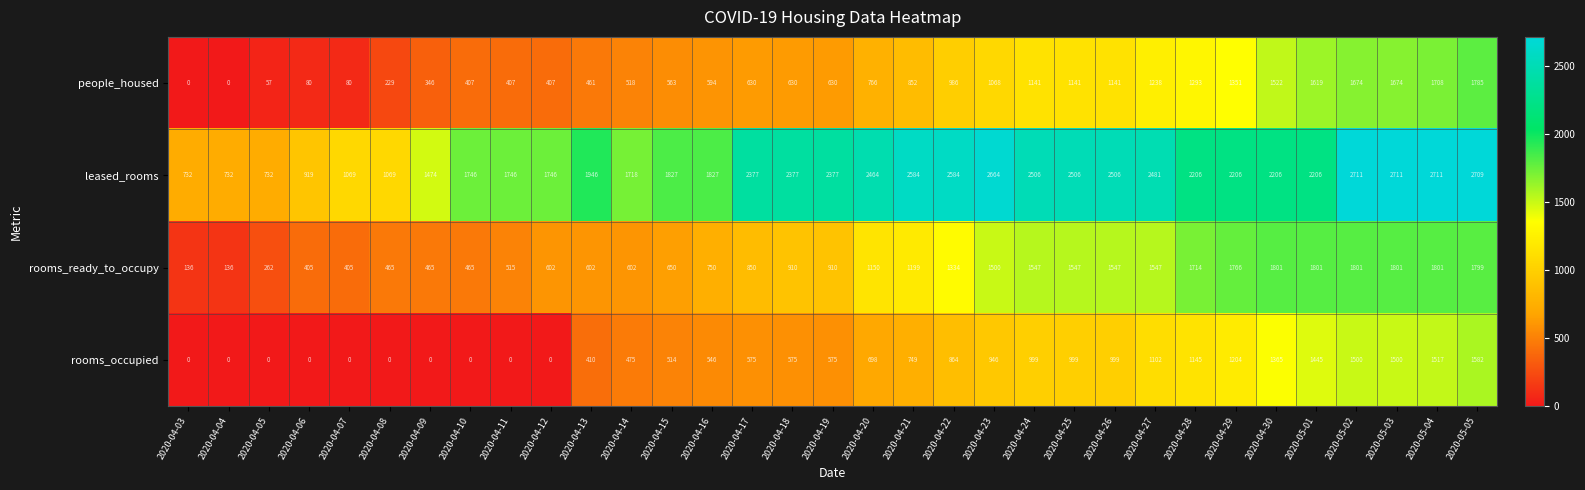

What is the spread (max minus min) of values at 2020-04-28?

1061